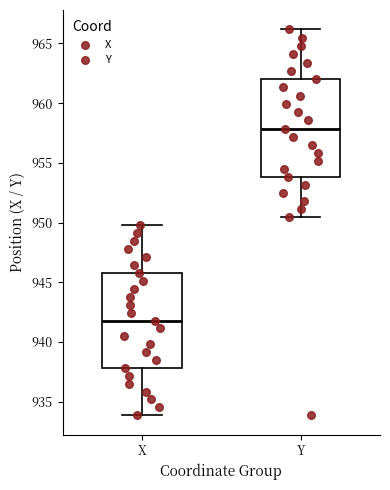

Which box has the highest median line?

Y